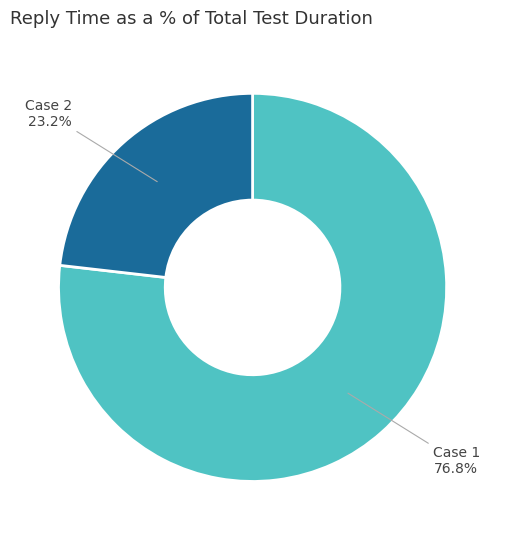

To the nearest percent, what is the difference between the Case 1 and Case 2 slice percentages?

54%